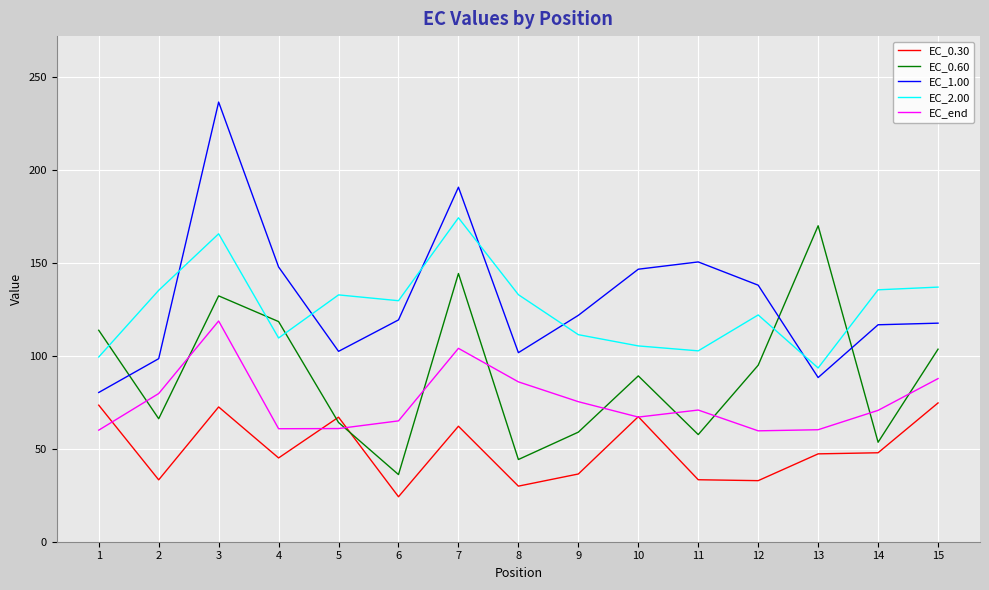

What is the sum of the EC_0.30 values at 1 and 8?

103.3